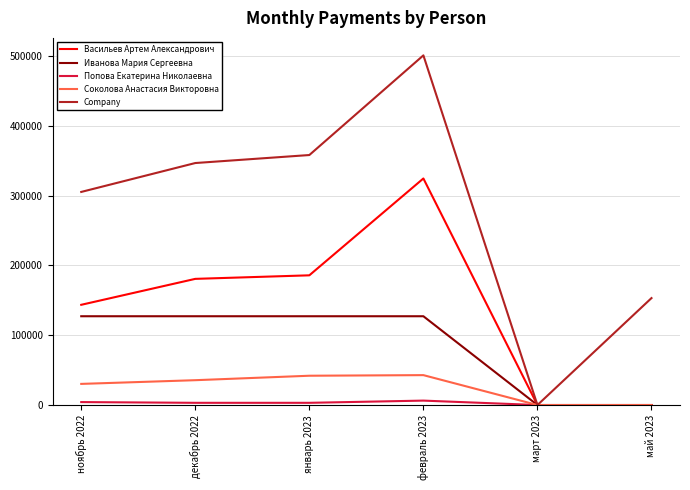

Where is Company nearest to the value 250470?

ноябрь 2022